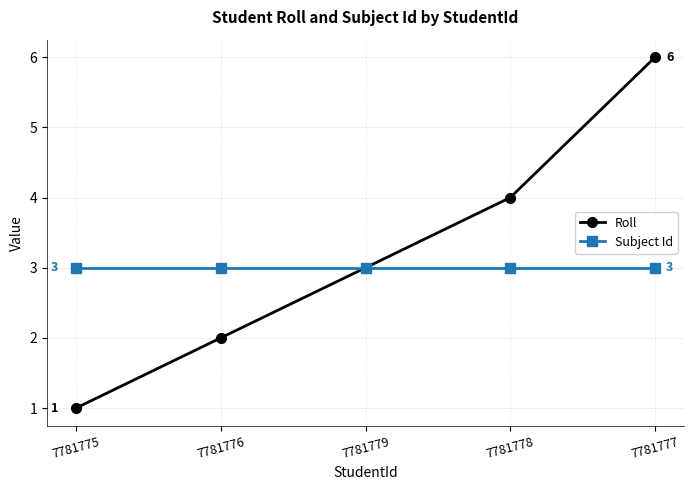

Which category has the lowest value in the Roll series?

7781775